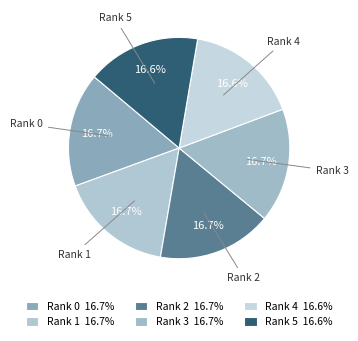

Is Rank 0 the majority of the pie?

No